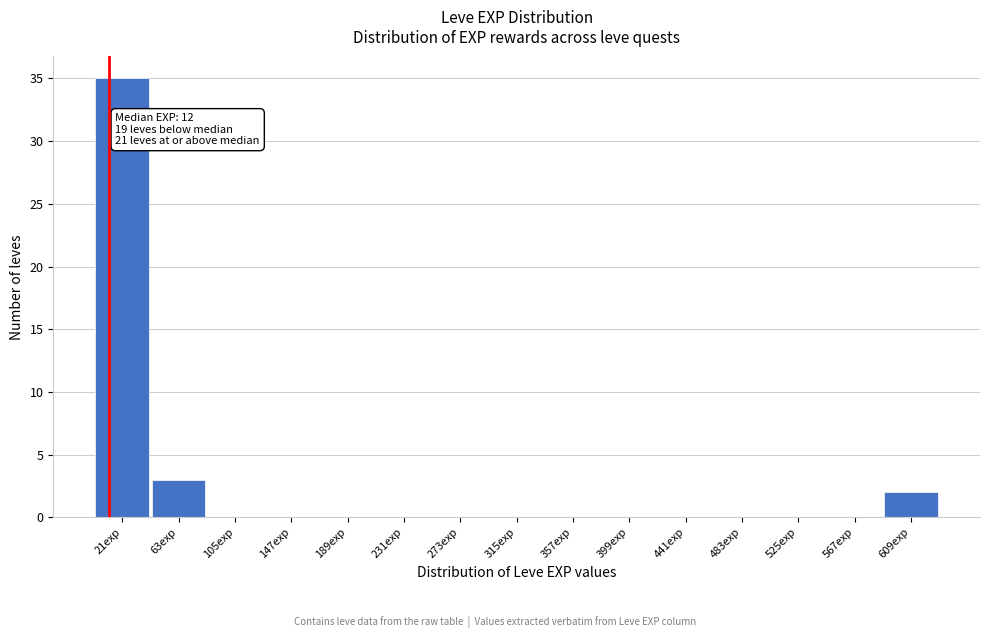

Over which range of the x-axis is the bar tallest?

0 to 45